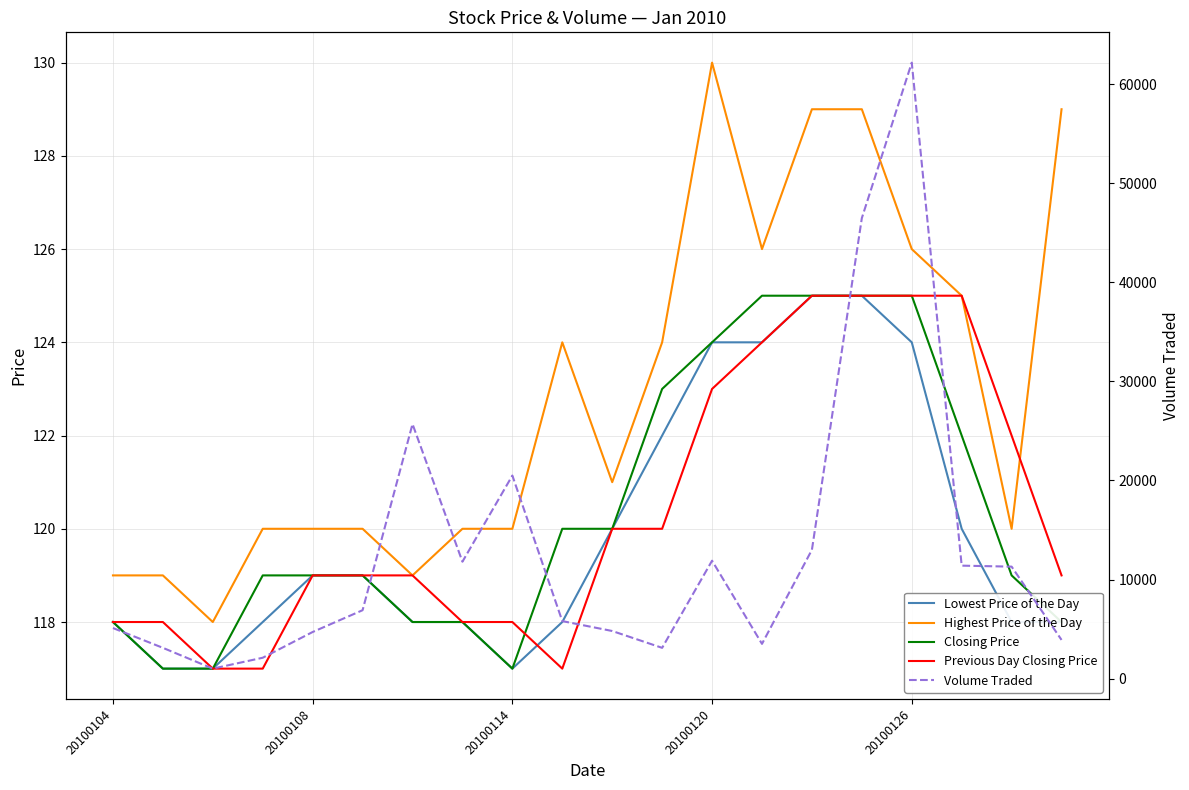

Count the number of data series in this chart.

5